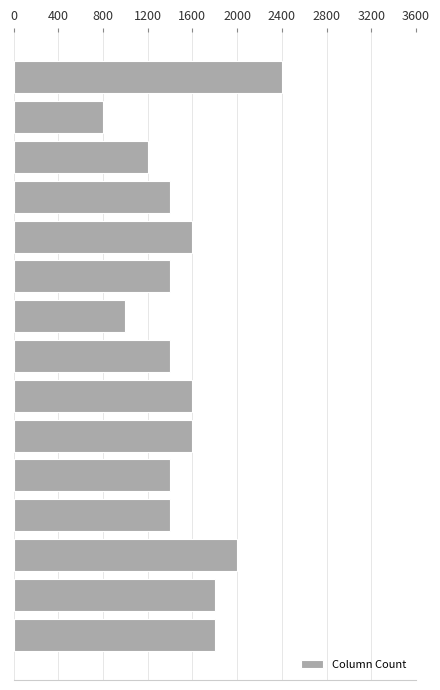

What is the difference between the maximum and second lowest values?

1400